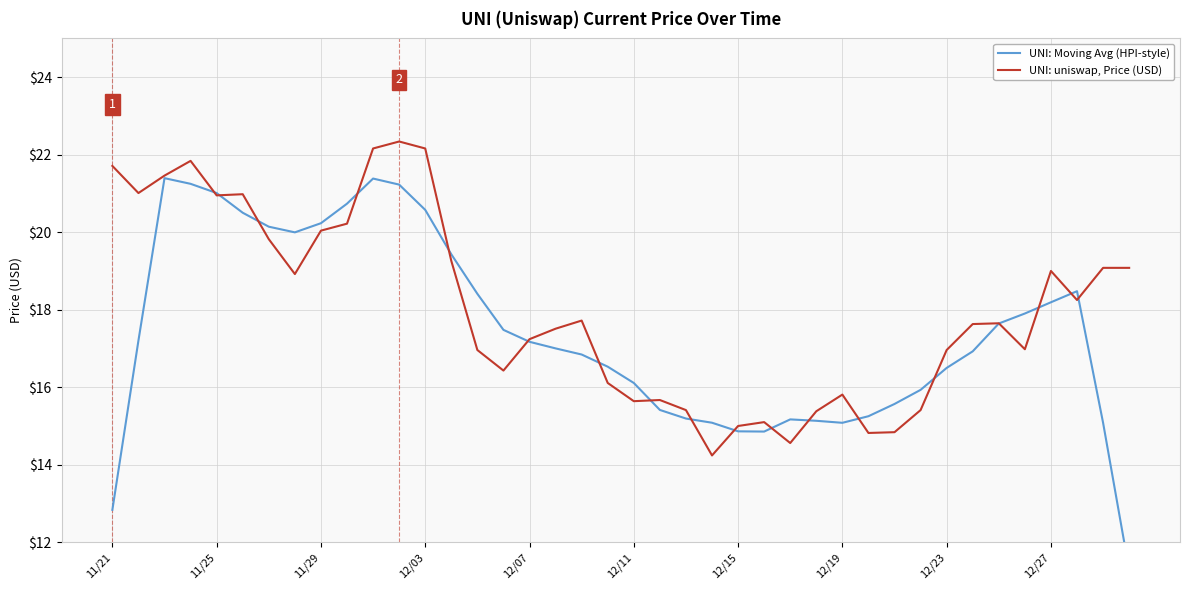

What is the minimum value for UNI: uniswap, Price (USD)?

14.2